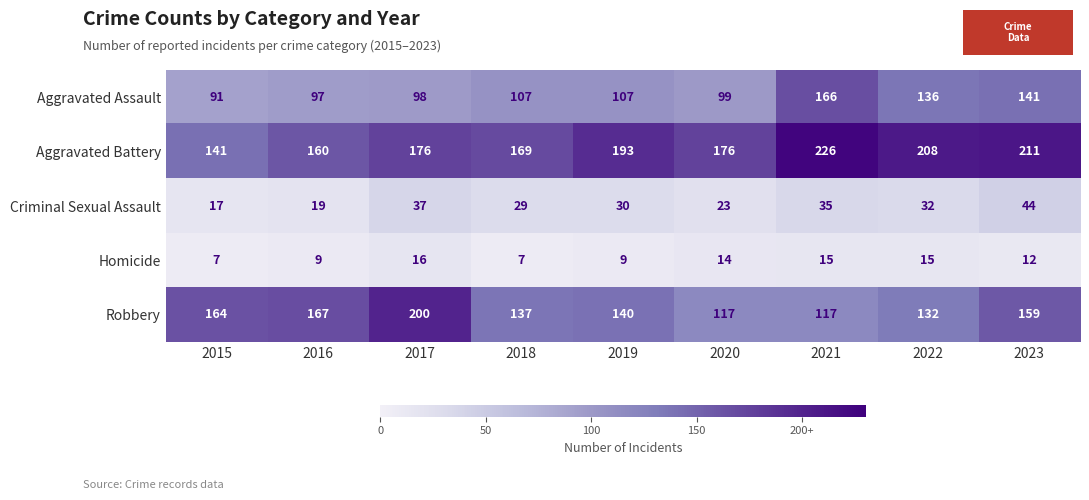

The value of Aggravated Assault at 2023 is 219. True or false?

False